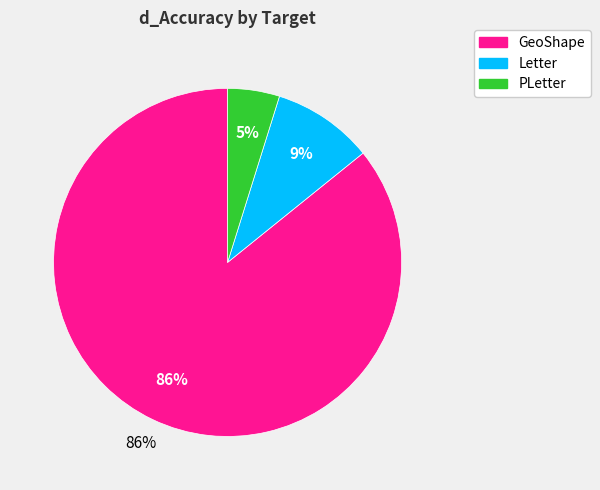

To the nearest percent, what is the difference between the largest and smallest slice percentages?

81%